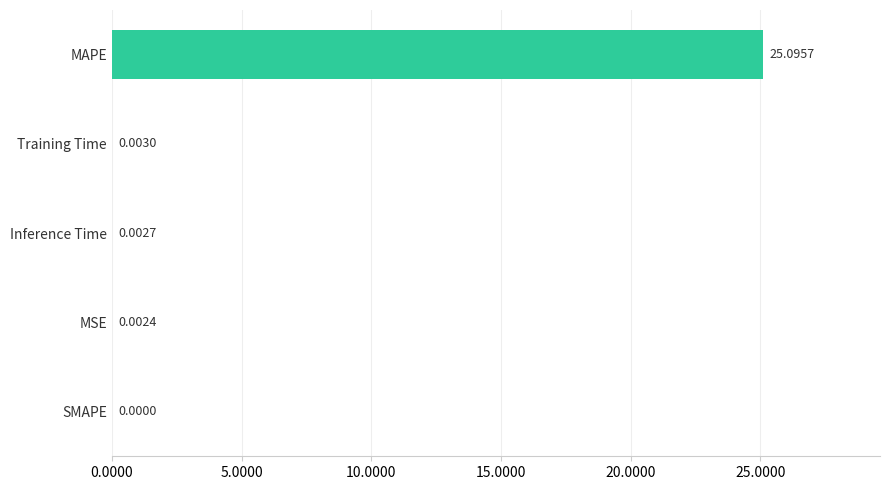

Which has a higher value, MAPE or SMAPE?

MAPE